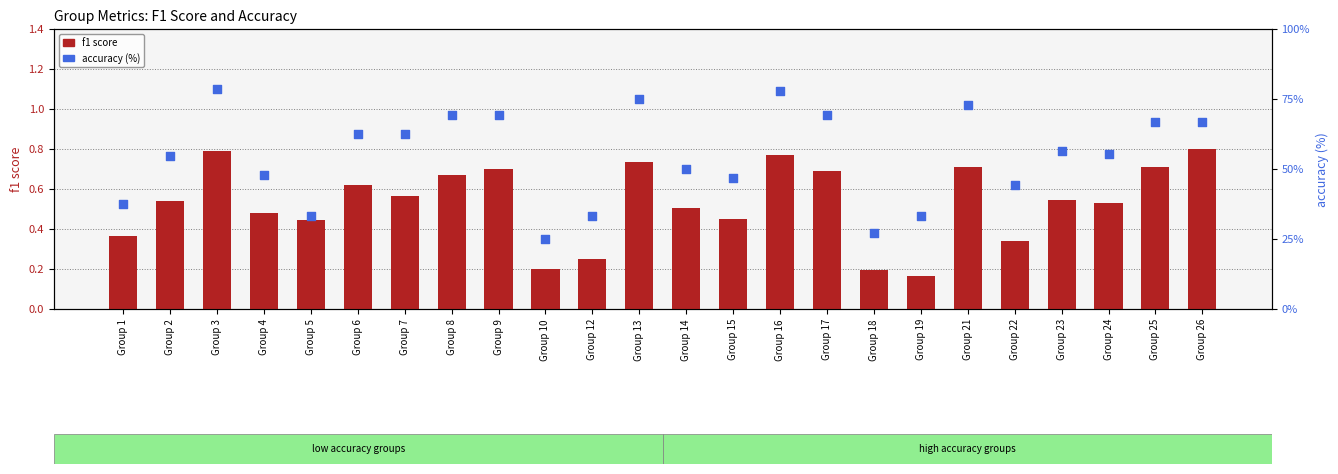

Which series has the largest total across all categories?

accuracy (%)